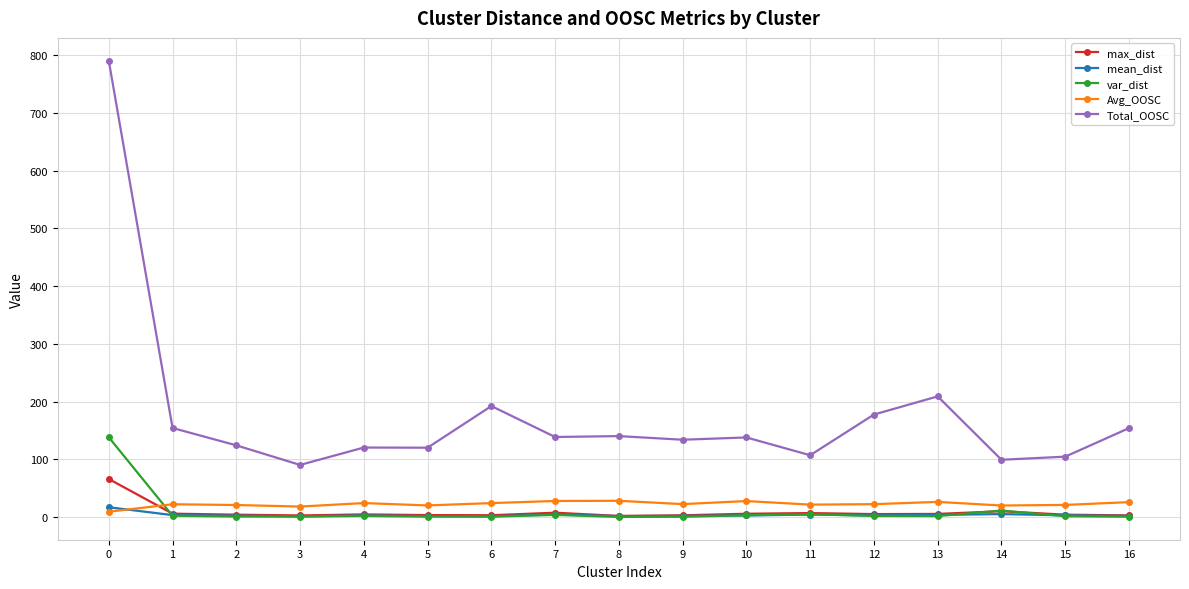

What is the sum of the mean_dist values at 4 and 9?

4.7